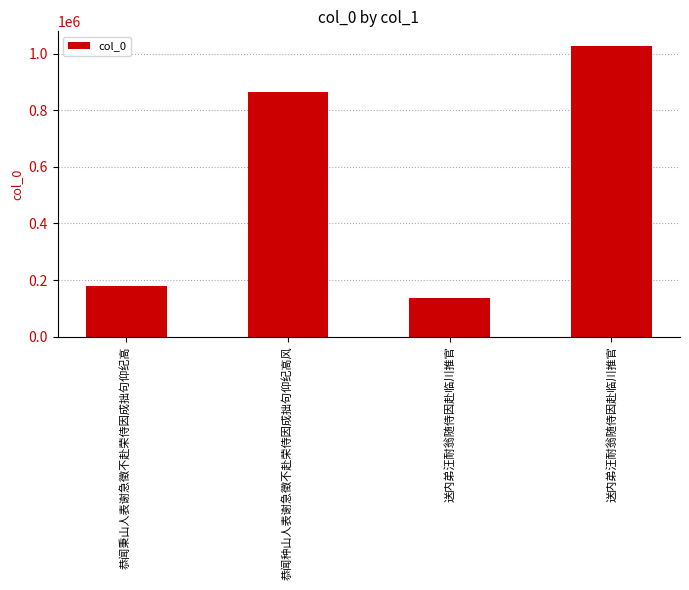

List the labels in order of value, smallest first.

送内弟汪耐翁随侍因赴临川推官, 恭闻秉山人表谢急徵不赴荣侍因成拙句仰纪高, 恭闻种山人表谢急徵不赴荣侍因成拙句仰纪高风, 送内弟汪耐翁随侍因赴临川推官